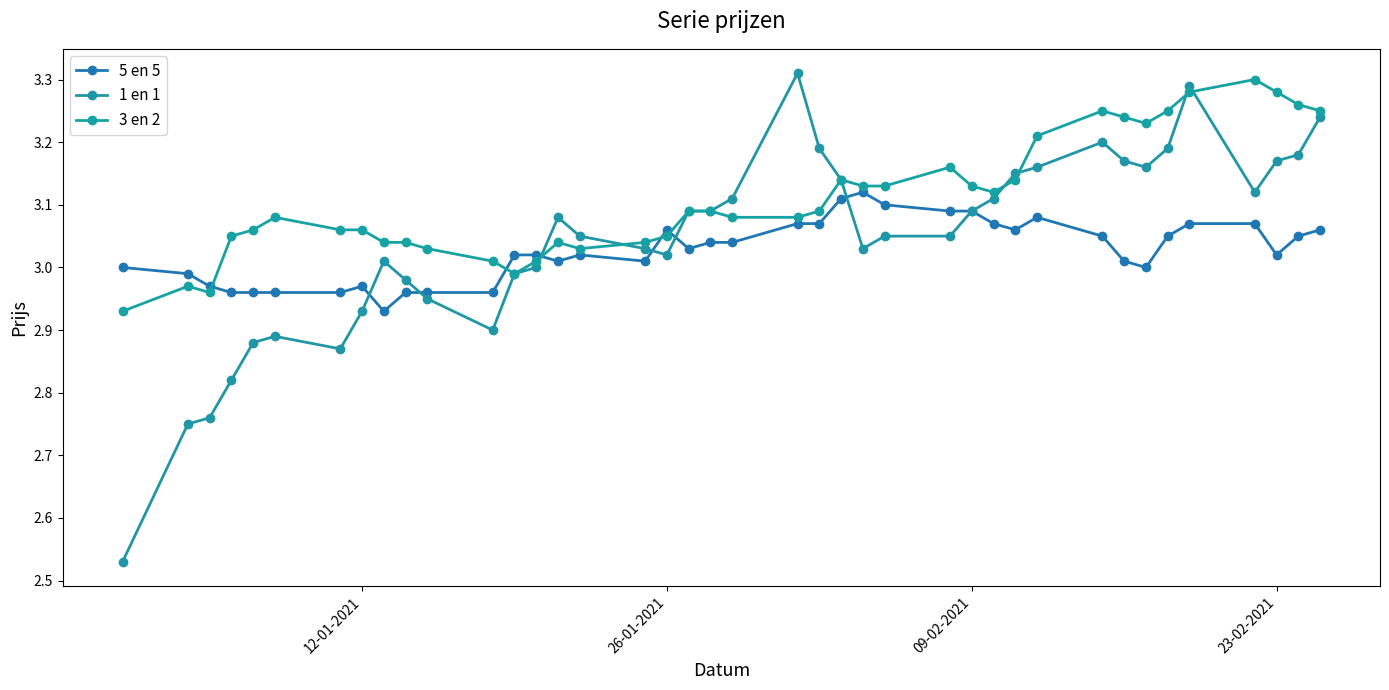

List the series in order of their overall mean, lowest first.

5 en 5, 1 en 1, 3 en 2